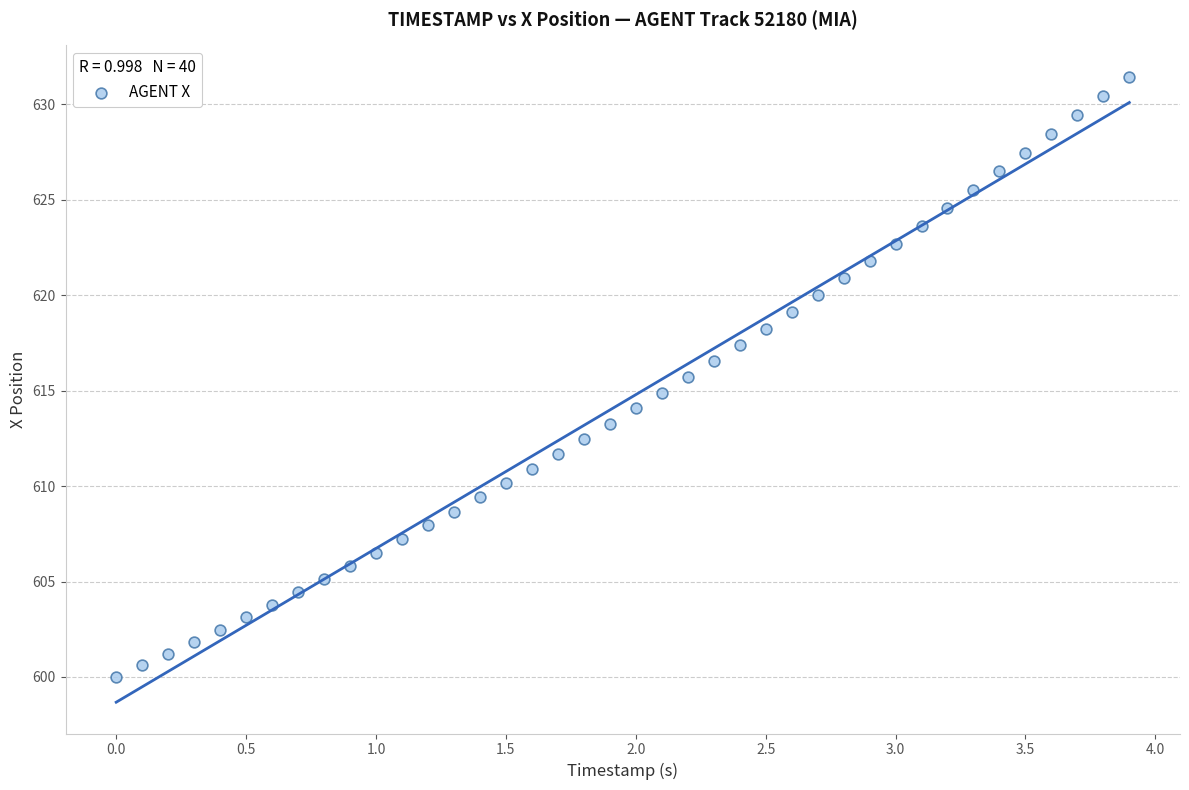

What is the range of X values (max minus min)?

3.9